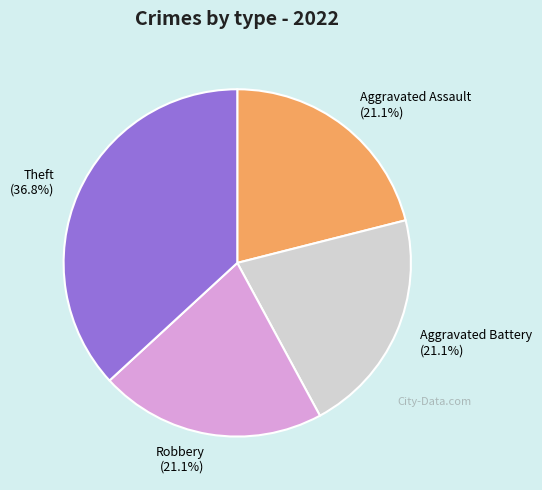

What is the largest slice in the pie chart?

Theft